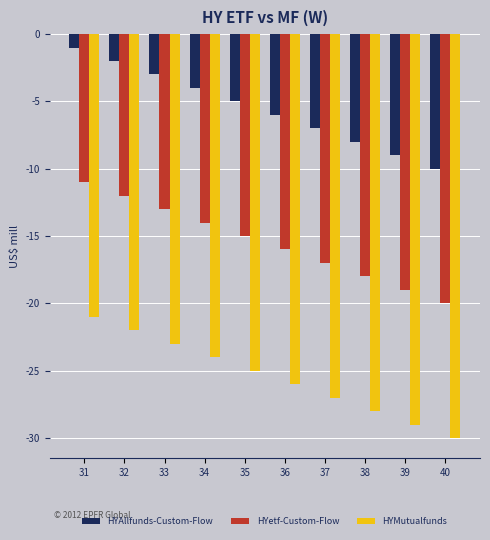

What is the sum of all HYMutualfunds values?

-255